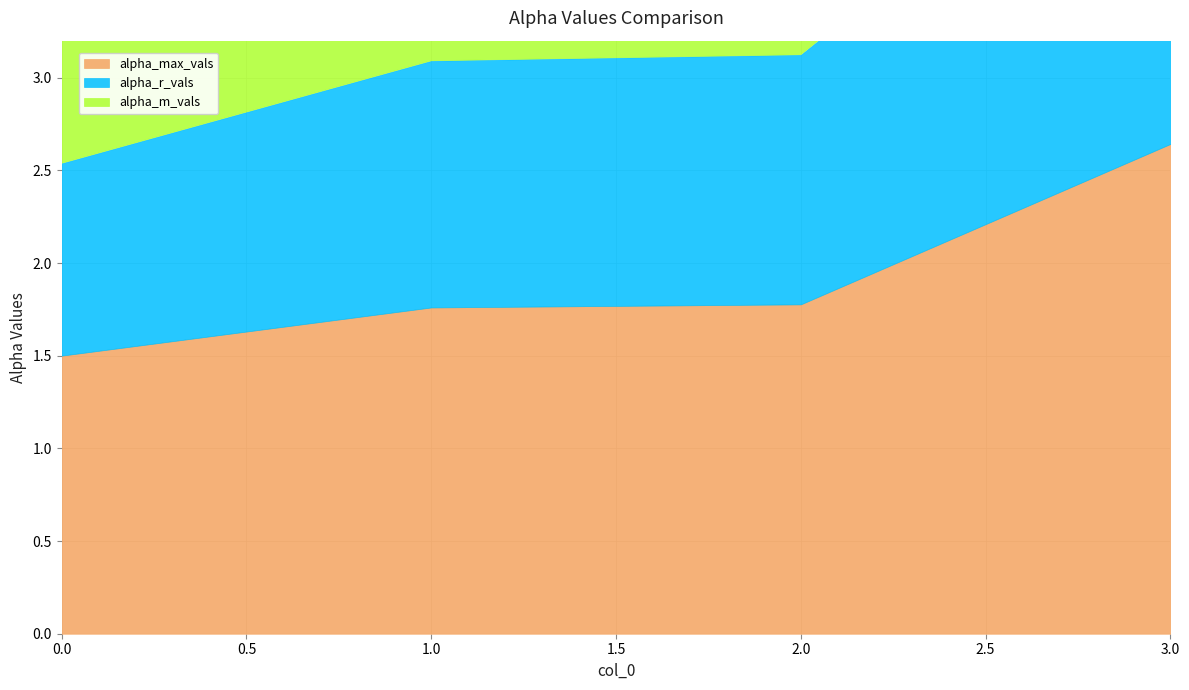

How many lines are shown in the chart?

3